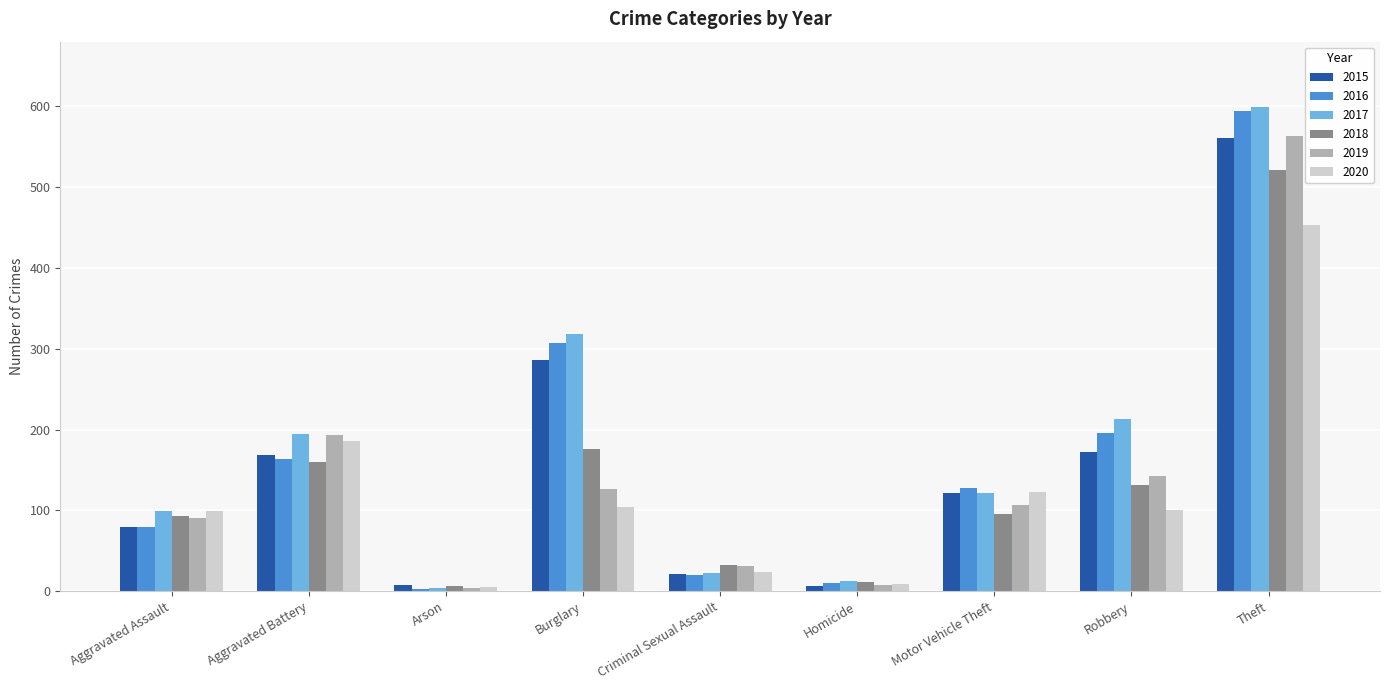

What is the difference between the 2017 values at Robbery and Burglary?

105